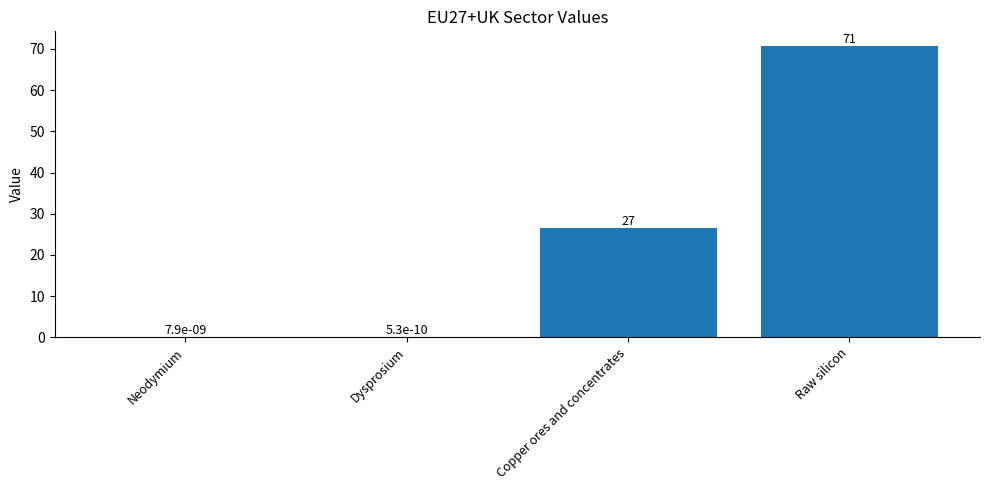

Is it true that the value at Copper ores and concentrates is 16.2?

False